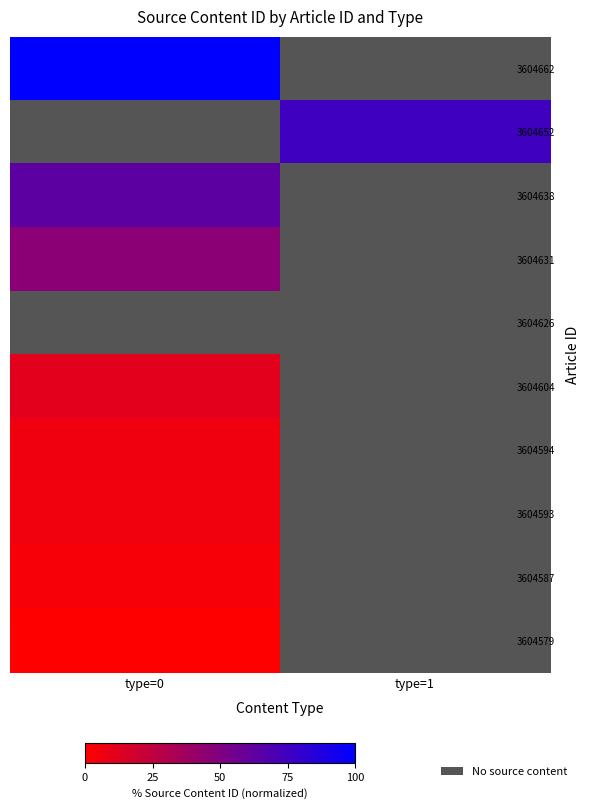

At type=0, list the series in order from smallest to largest.

3604579, 3604587, 3604593, 3604594, 3604631, 3604626, 3604604, 3604662, 3604652, 3604638